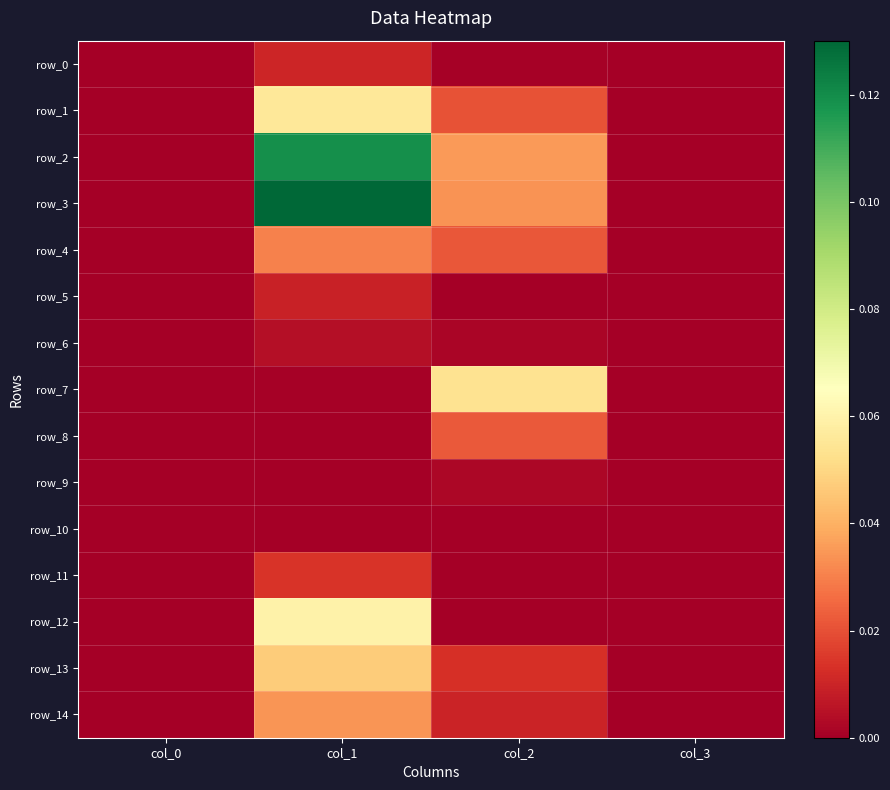

Which label corresponds to the smallest value in the chart?

col_0